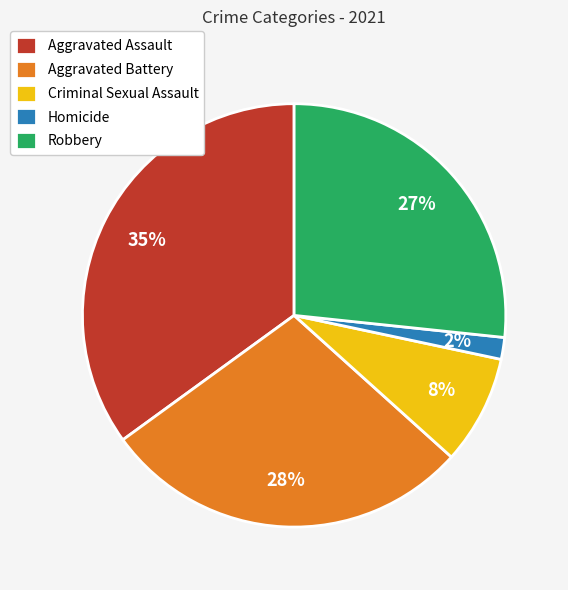

Combined, do Robbery and Aggravated Battery account for over 50%?

Yes